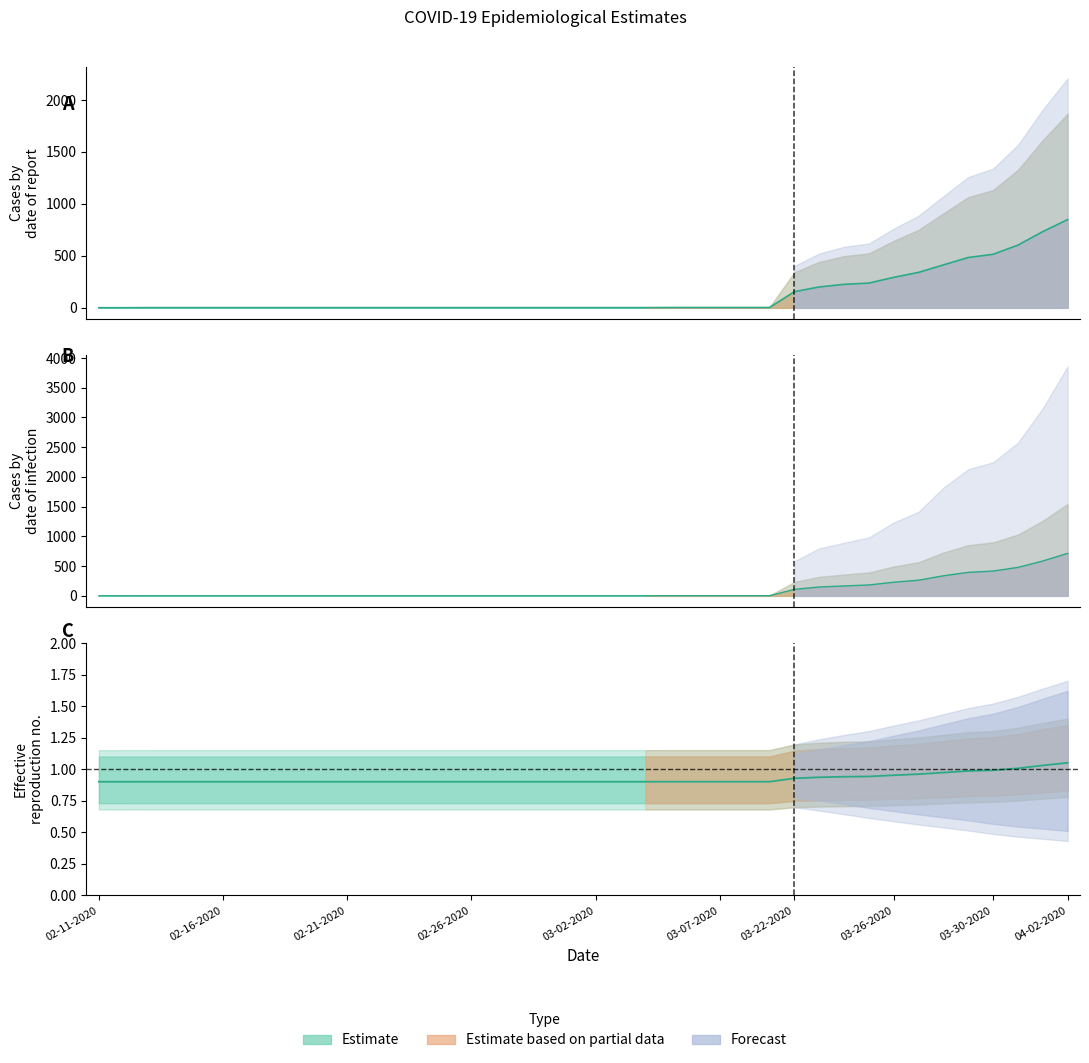

At which category is the sum across all series the highest?

04-02-2020